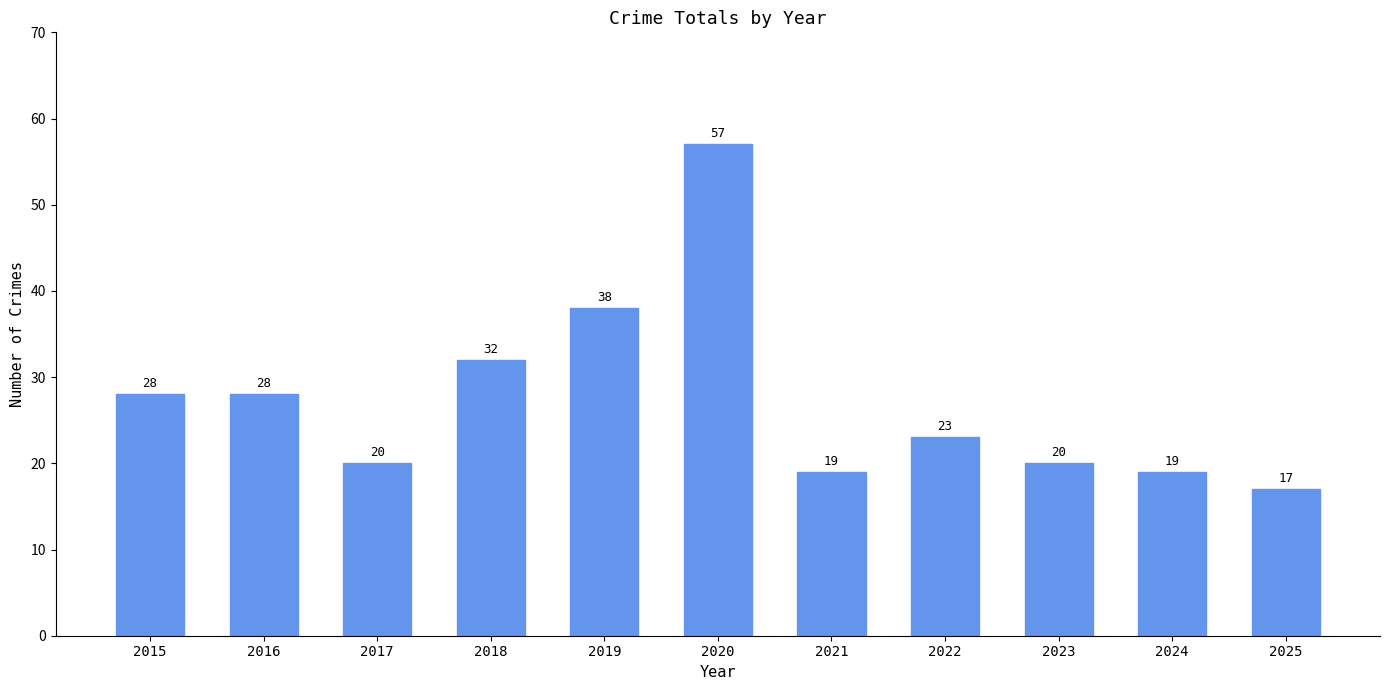

True or false: the data shows 23 at 2022.

True